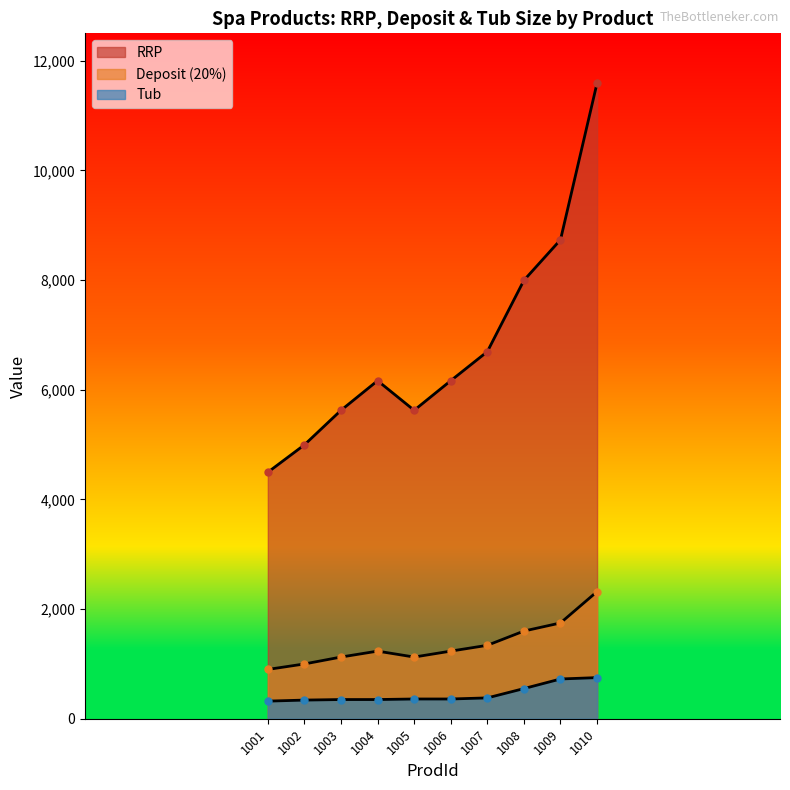

What is the total value across all series at 1006?

7758